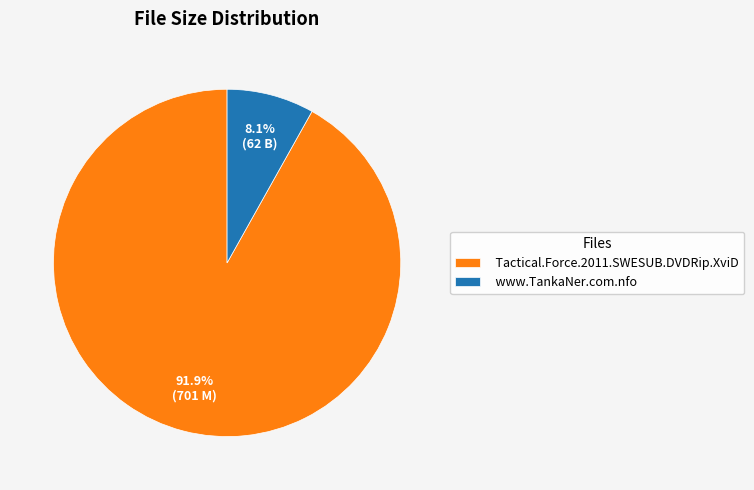

Count the number of slices in the pie.

2